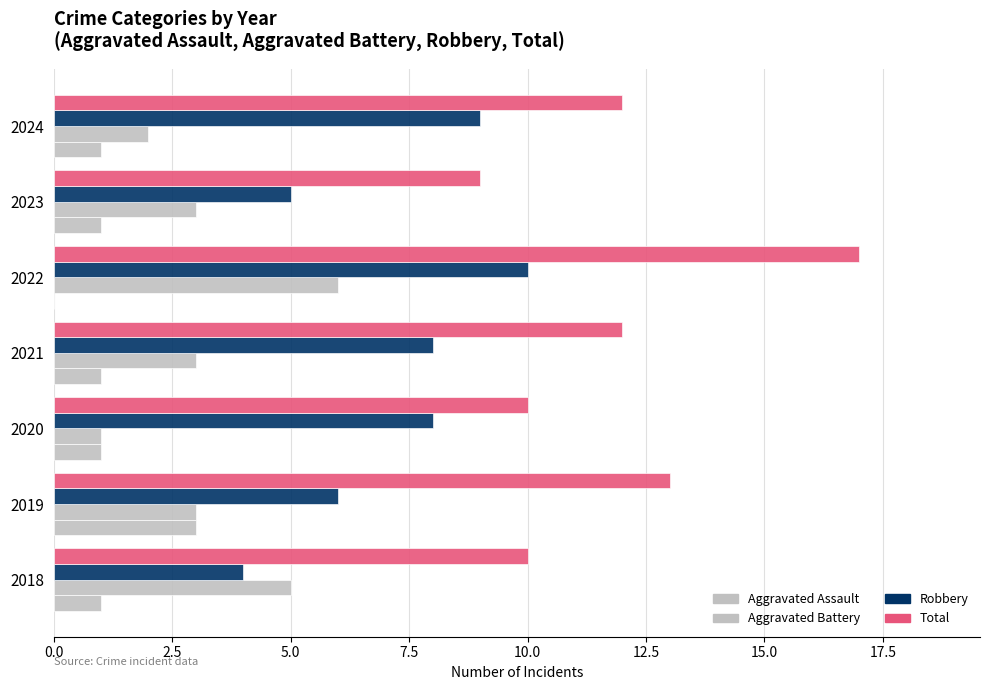

What is the average value of the Total series?

12